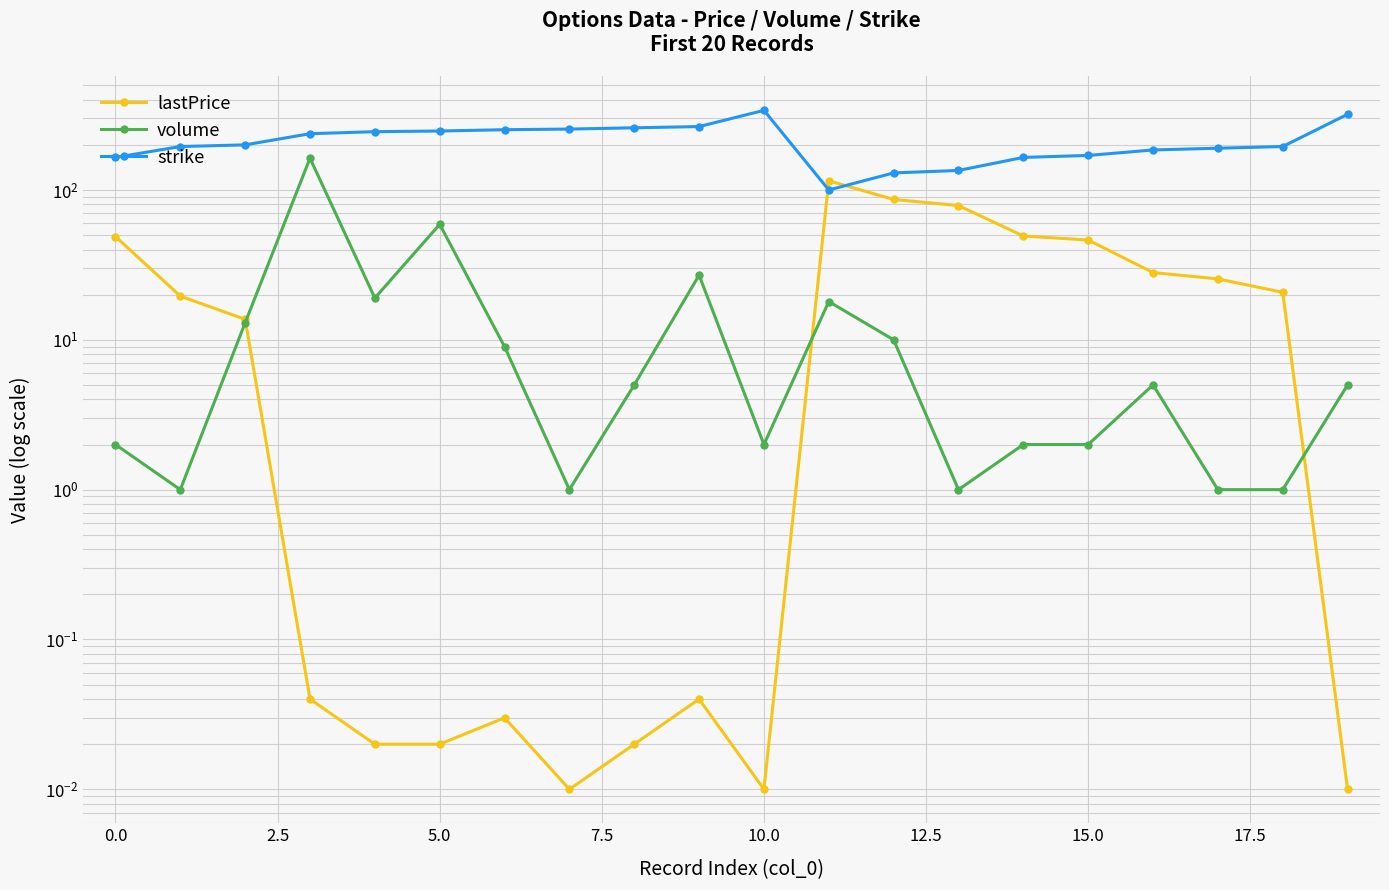

True or false: strike and volume intersect in this chart.

False